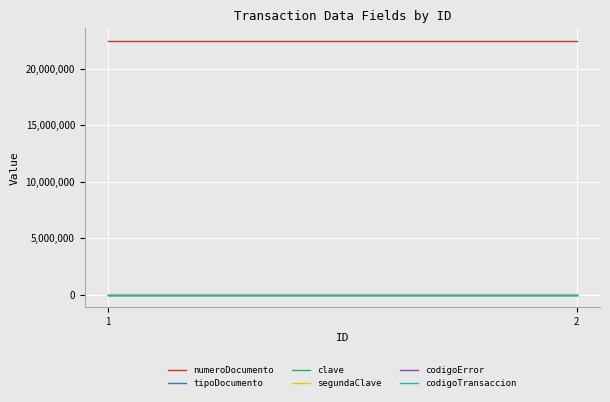

True or false: segundaClave has a value of 4321 at 1.

True